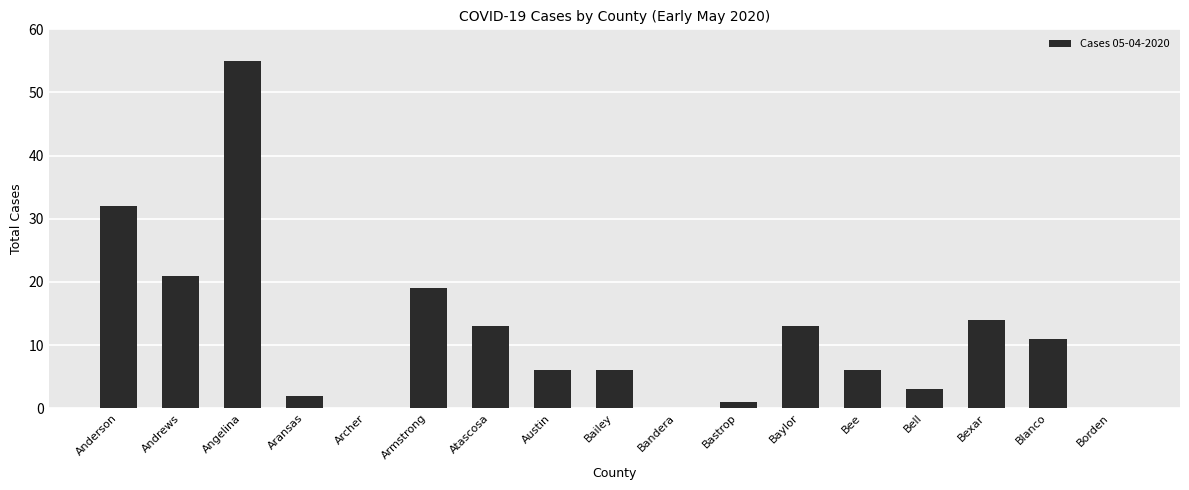

Reading left to right, extract all data points from this chart.

Anderson=32	Andrews=21	Angelina=55	Aransas=2	Archer=0	Armstrong=19	Atascosa=13	Austin=6	Bailey=6	Bandera=0	Bastrop=1	Baylor=13	Bee=6	Bell=3	Bexar=14	Blanco=11	Borden=0